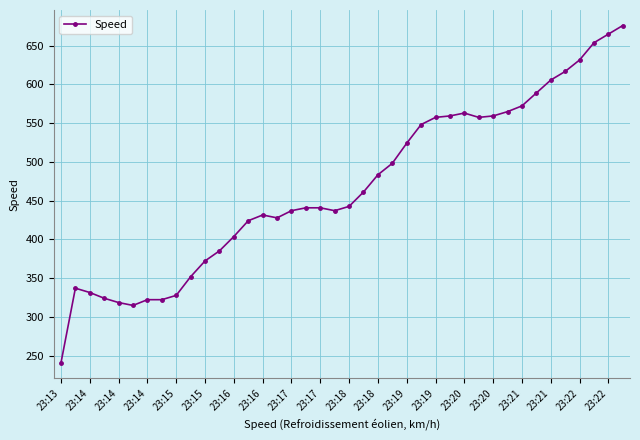

What is the value of the 27th point from the left?

557.5